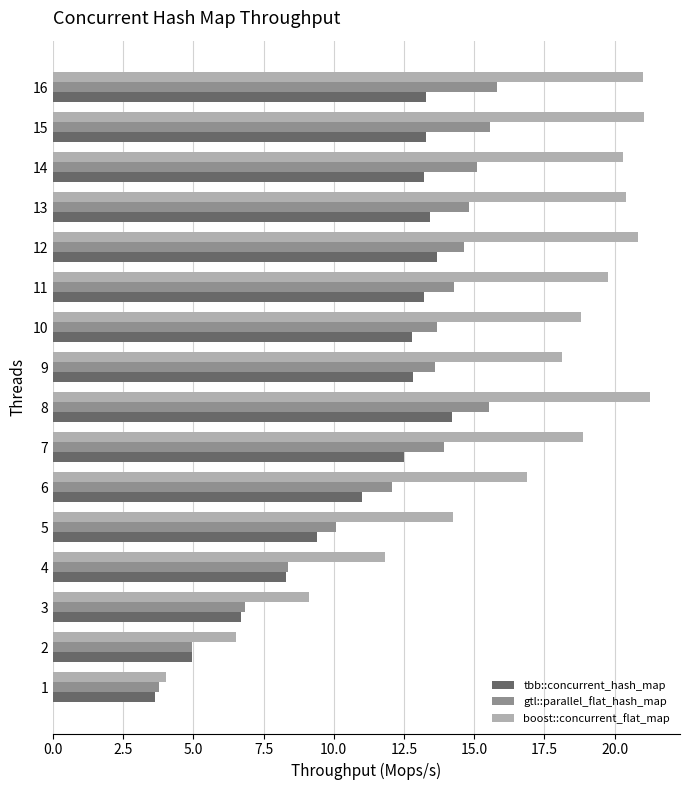

Which series has the largest total across all categories?

boost::concurrent_flat_map